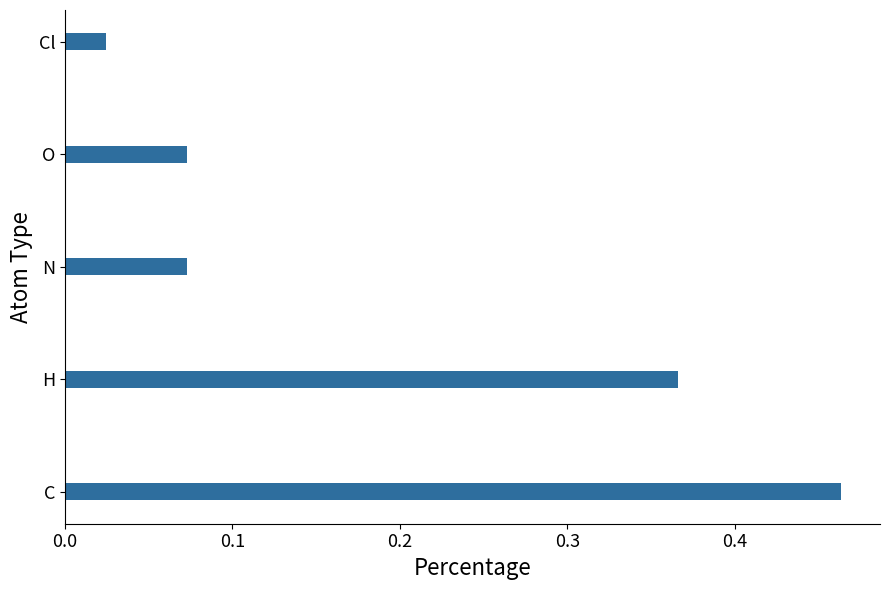

Where is the data nearest to the value 0?

Cl